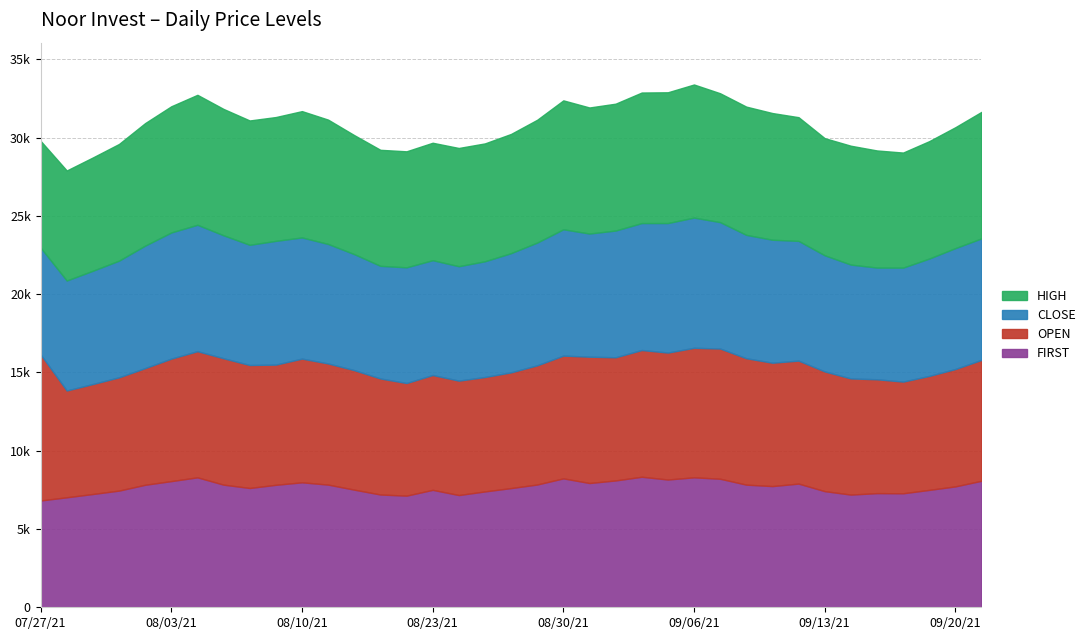

How many series are shown in this chart?

4